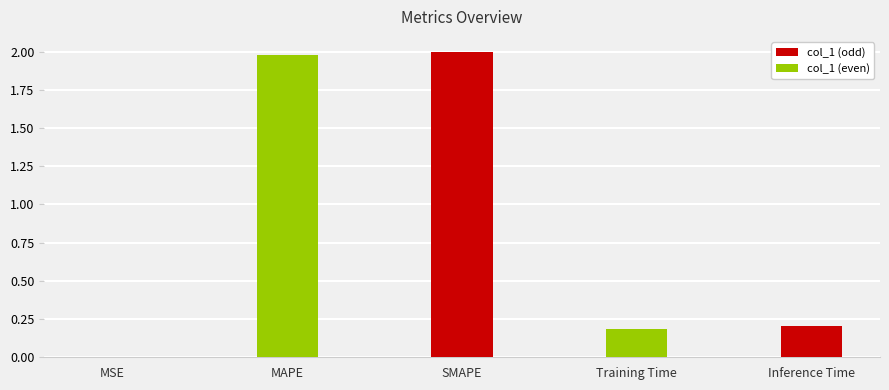

Where is the data nearest to the value 0?

MSE